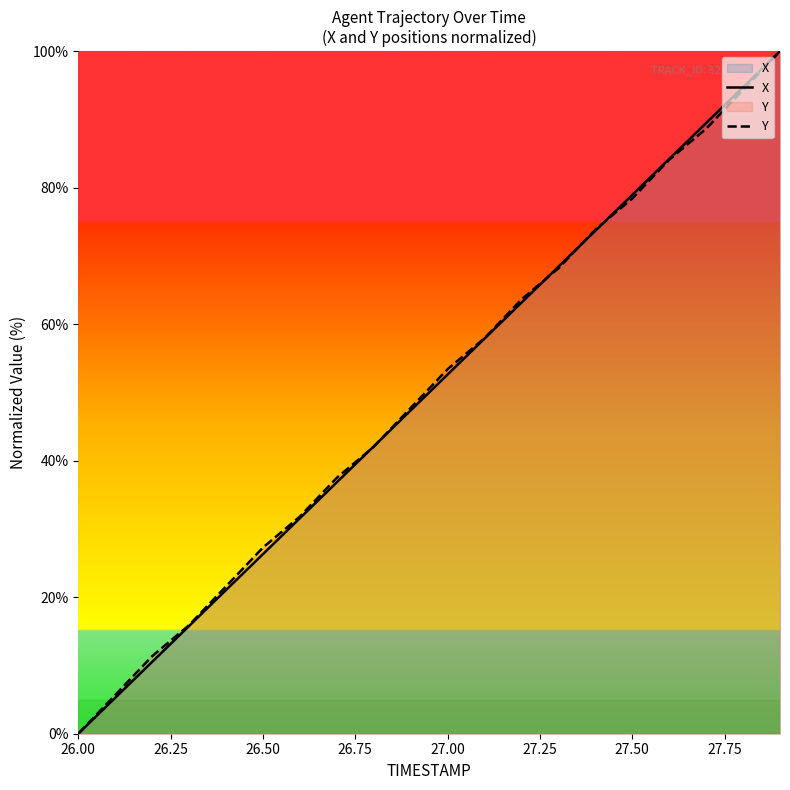

What is the difference between the maximum and minimum values in the X series?

100.0